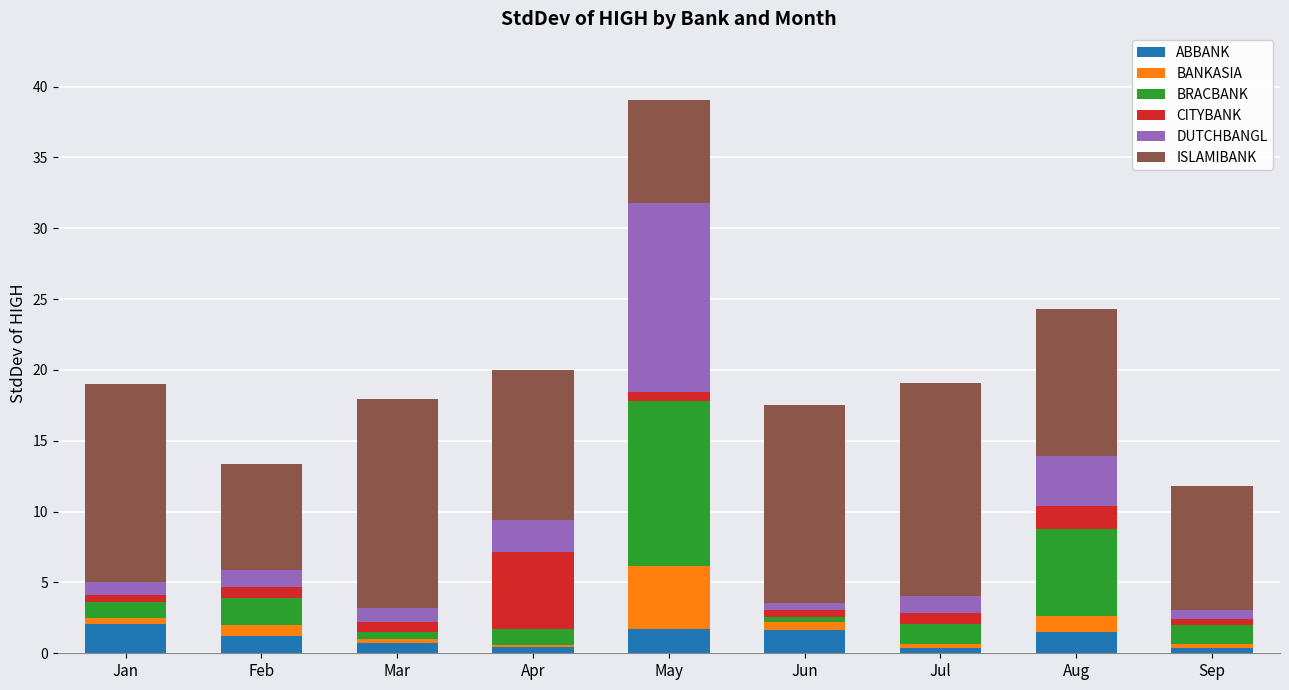

What are all the series names shown in the legend?

ABBANK, BANKASIA, BRACBANK, CITYBANK, DUTCHBANGL, ISLAMIBANK